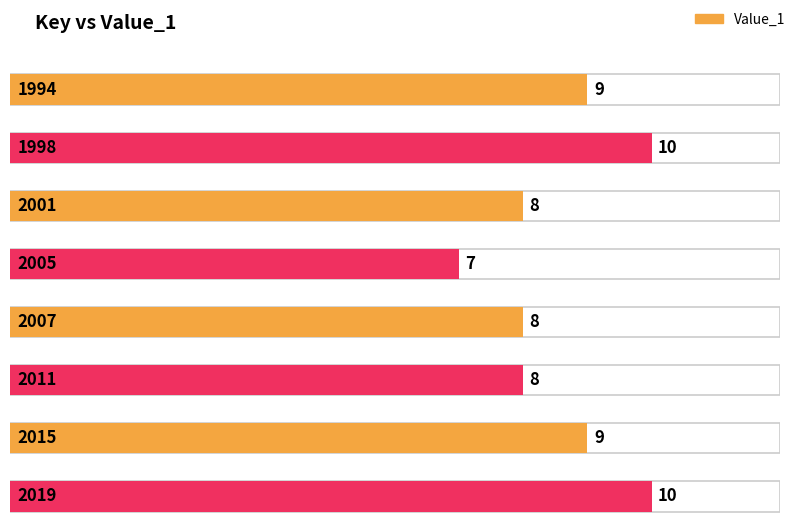

Are the bars grouped side by side (vs. stacked)?

No